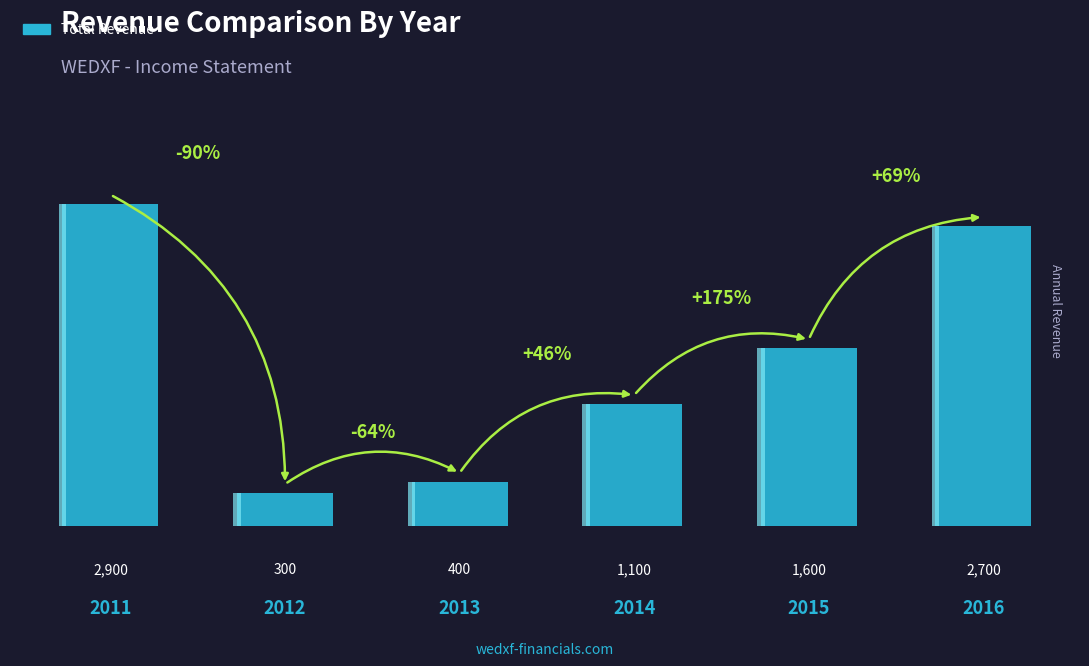

Which label corresponds to the largest value in the chart?

2011